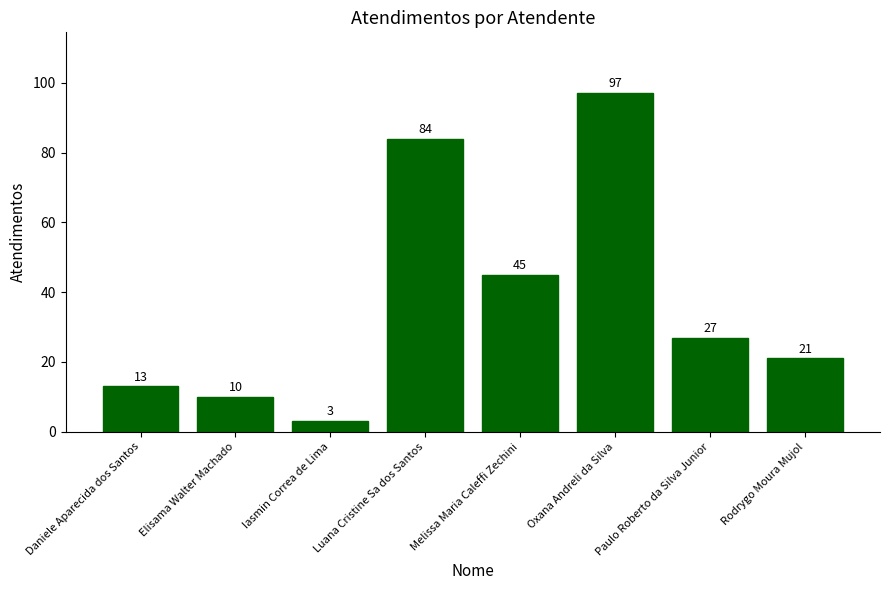

What is the change in value from Oxana Andreli da Silva to Paulo Roberto da Silva Junior?

-70